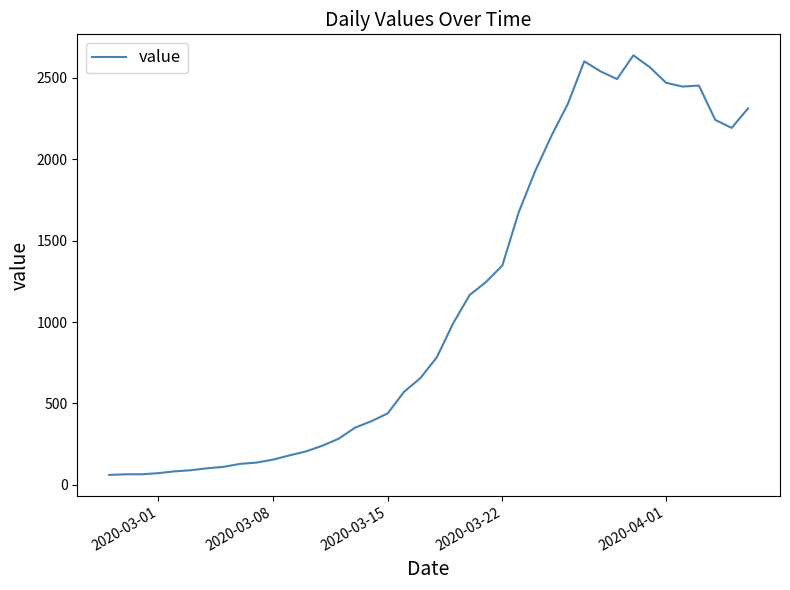

What is the maximum value shown in the chart?

2639